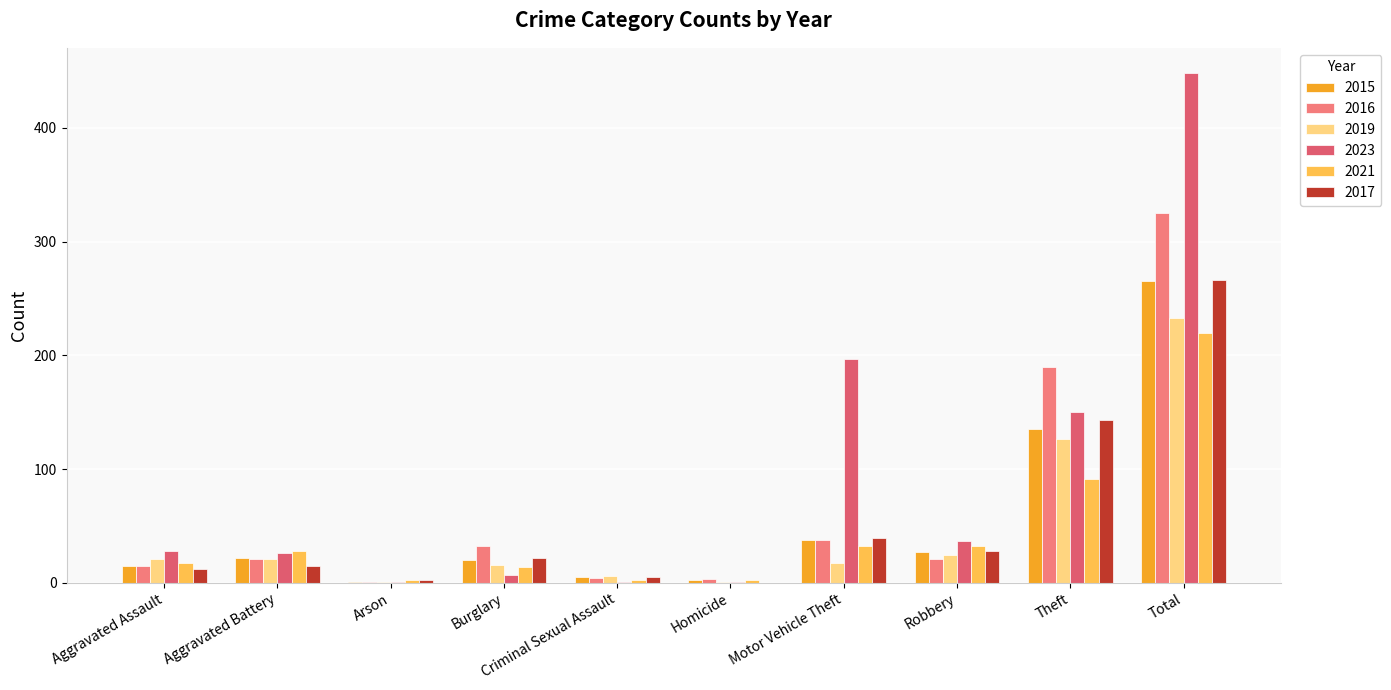

At which label is 2016 closest to 163?

Theft